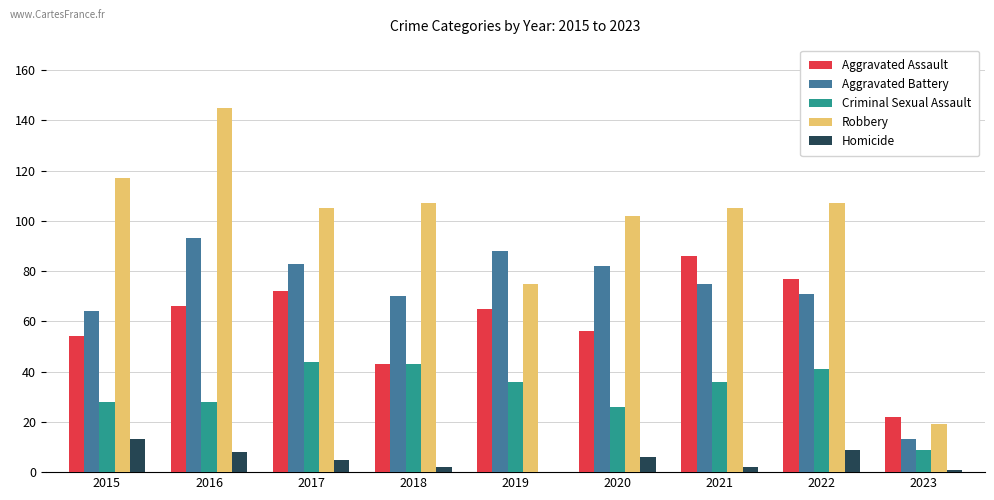

At which label does Homicide first exceed 5?

2015